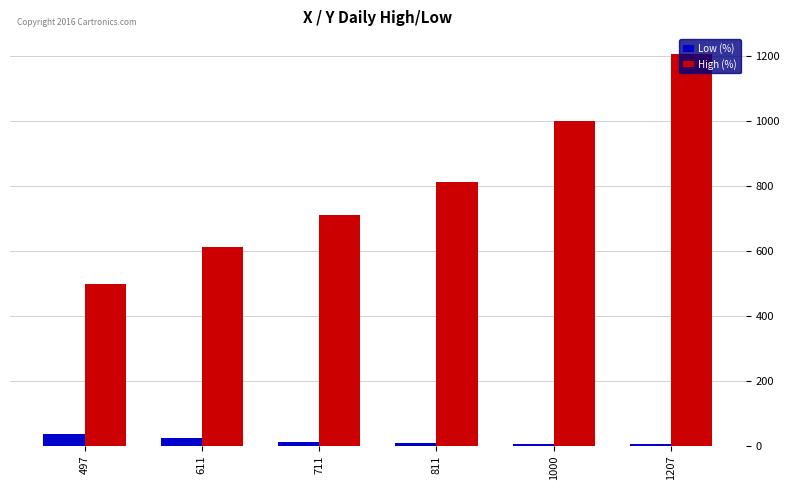

Which category has the lowest value in the High (%) series?

497